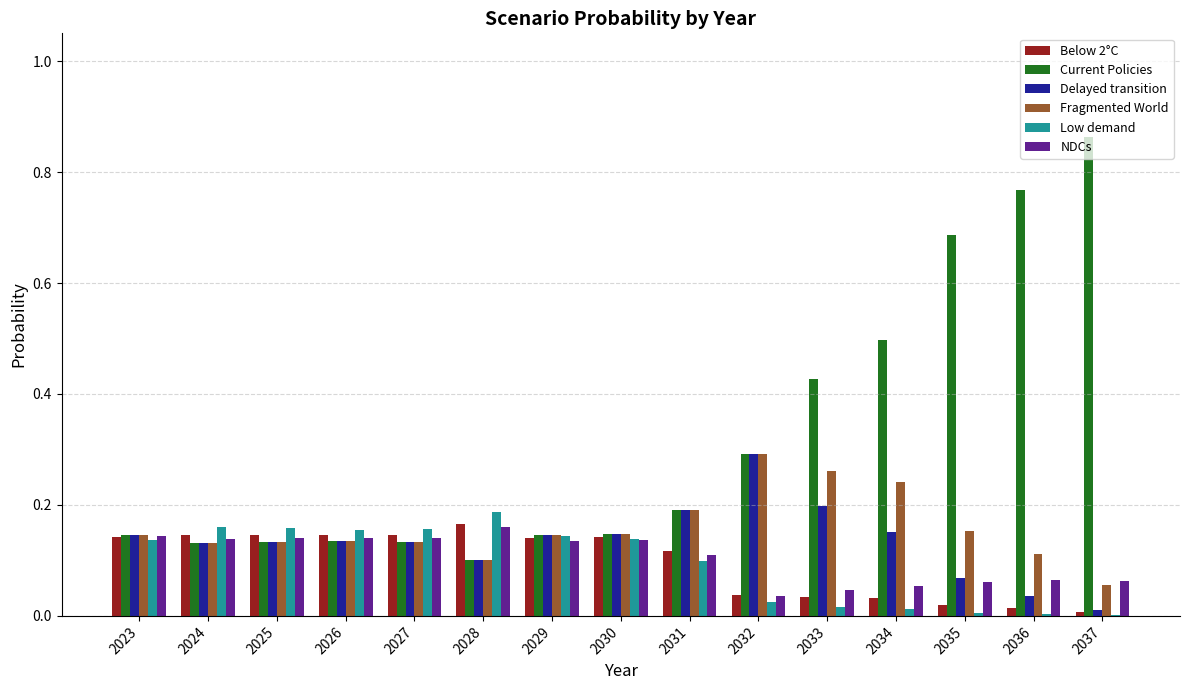

Which label corresponds to the largest value in the chart?

2037